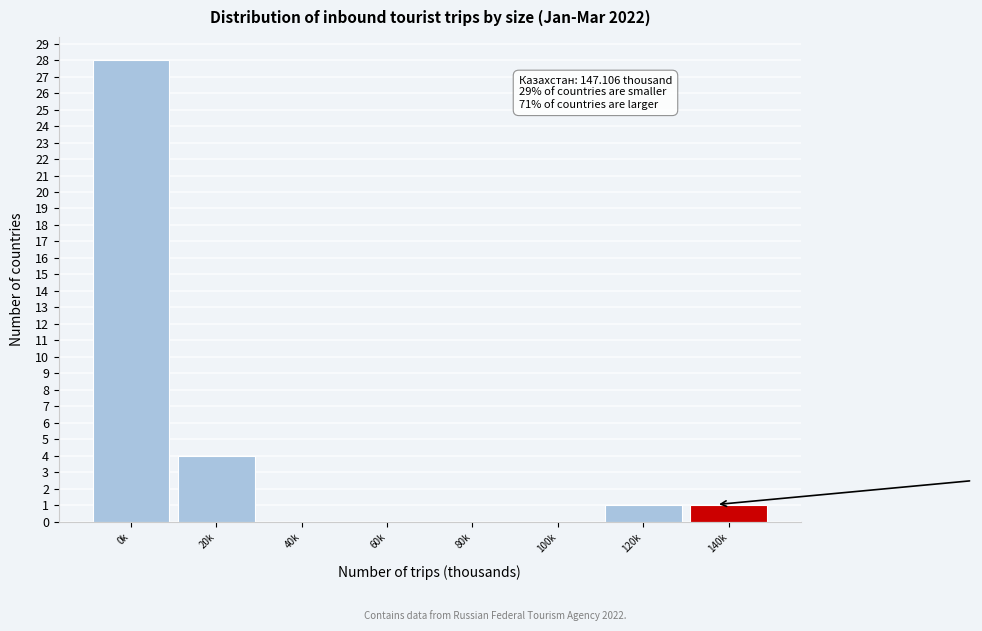

Reading left to right, extract all data points from this chart.

0k=28	20k=4	40k=0	60k=0	80k=0	100k=0	120k=1	140k=1